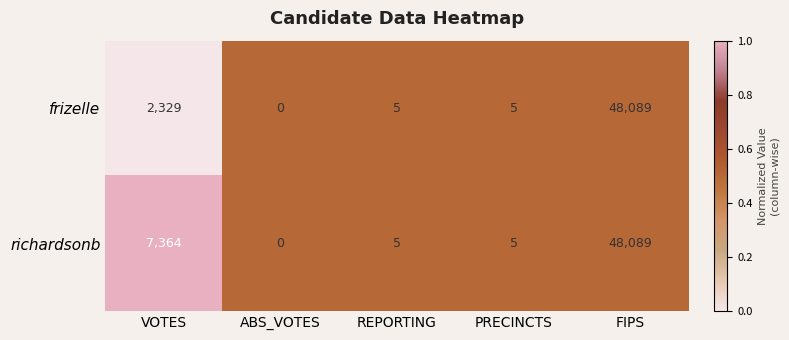

At which category is the sum across all series the highest?

FIPS